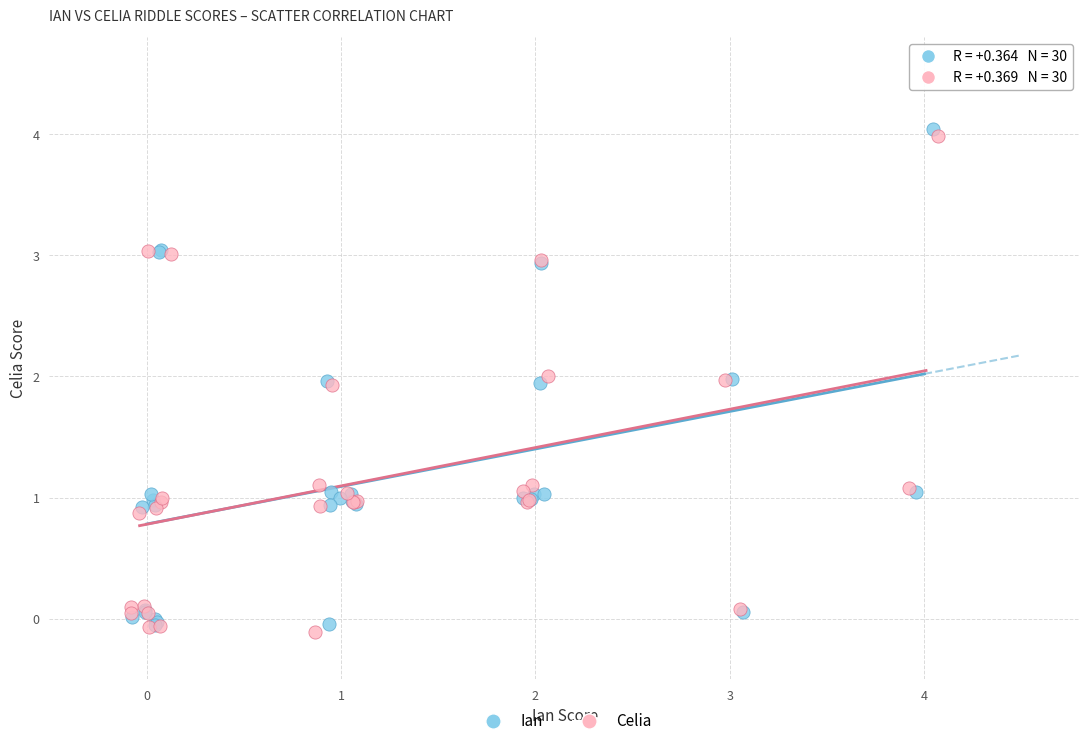

What are all the series names shown in the legend?

Ian, Celia